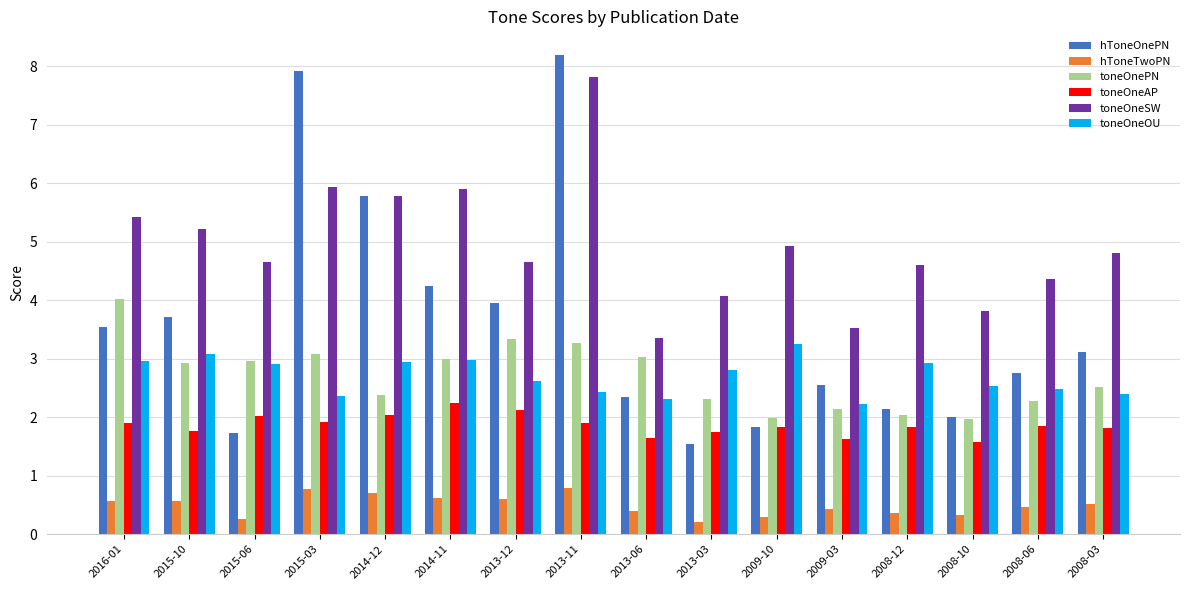

Which category has the highest value across all series?

2013-11